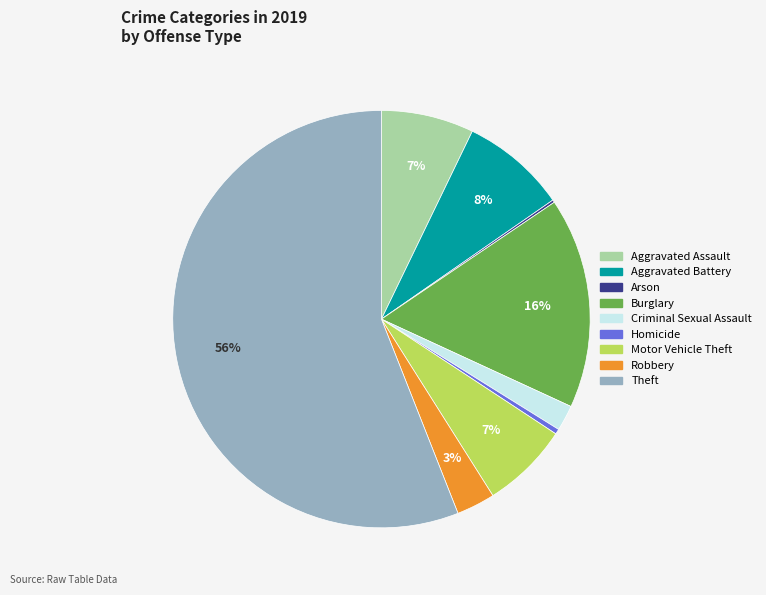

To the nearest percent, what portion does Aggravated Assault represent?

7%